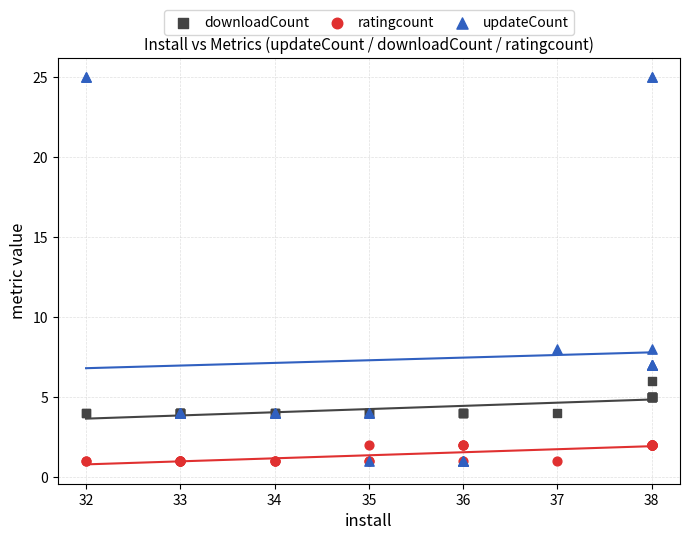

Which series has the largest Y range (max minus min)?

updateCount